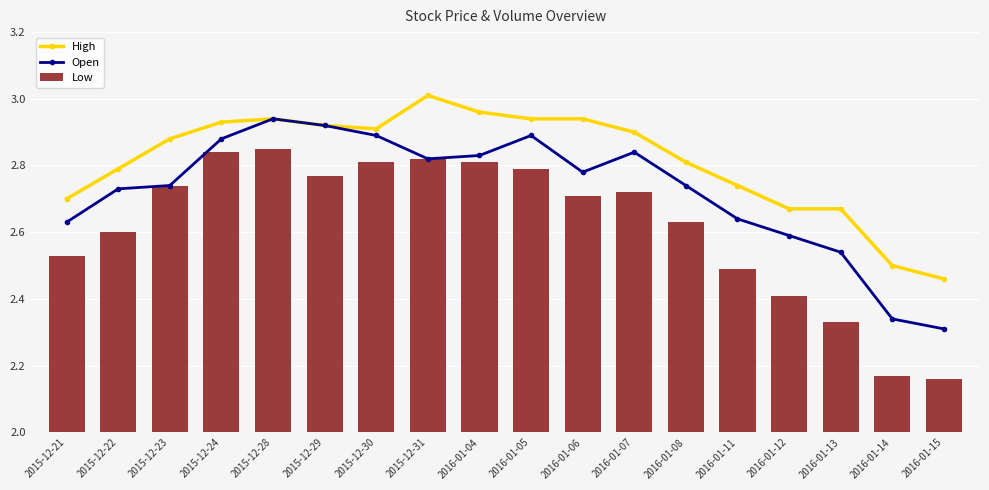

Between 2016-01-12 and 2016-01-07, which is larger?

2016-01-07